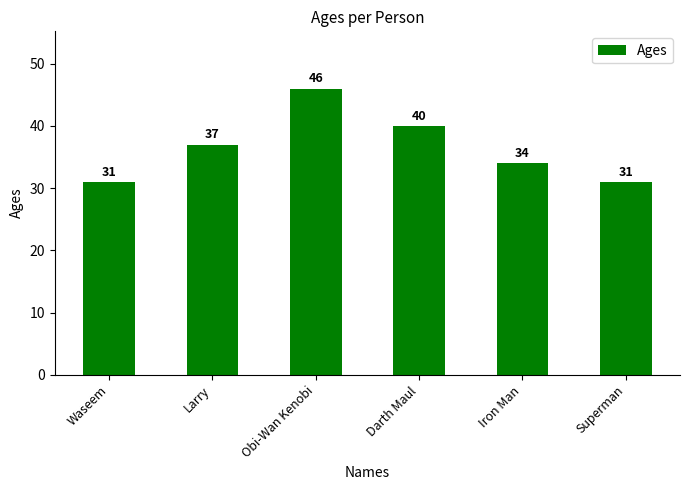

What is the label of the 6th bar from the right?

Waseem